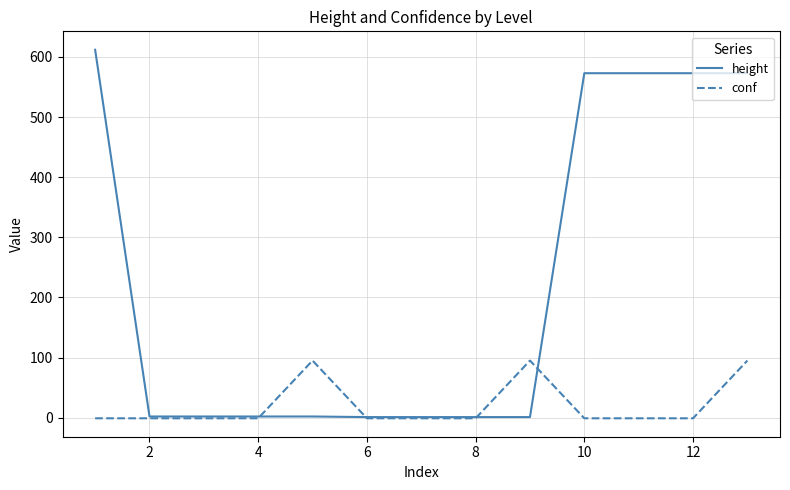

True or false: conf has more than 0 points higher than both neighbors.

True